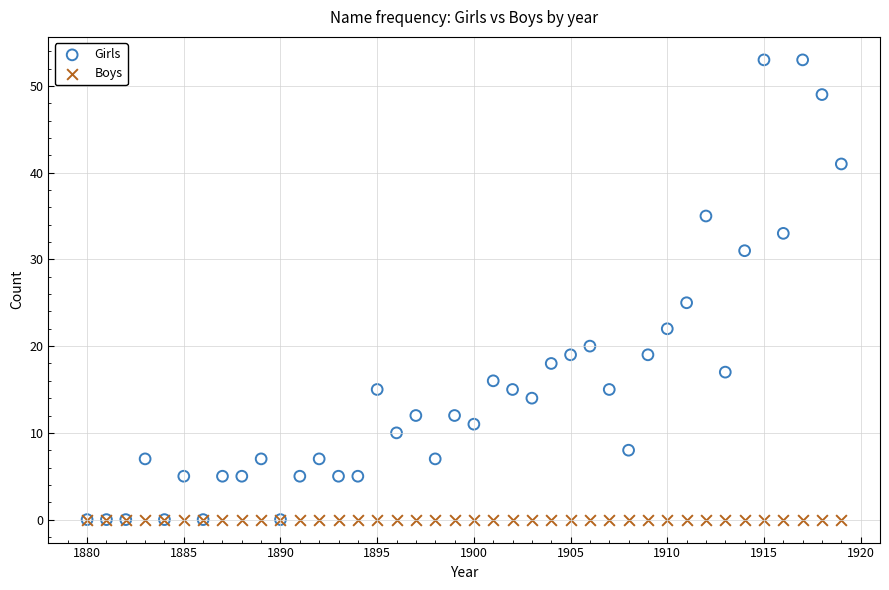

In the Girls series, what Y value is closest to 26?

25